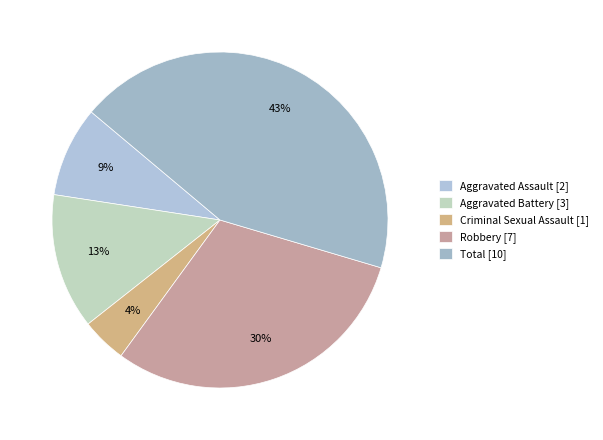

What percentage is the Total slice, to the nearest percent?

43%